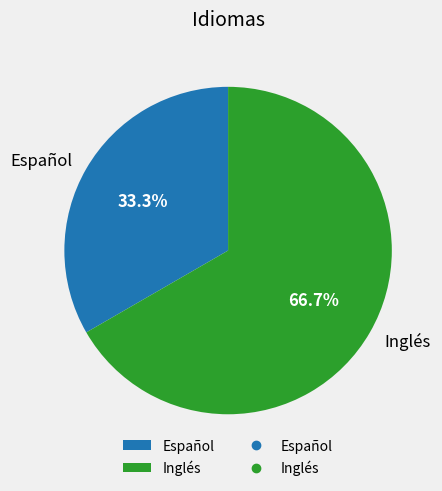

Combined, what portion of the pie is Inglés and Español?

100.0%